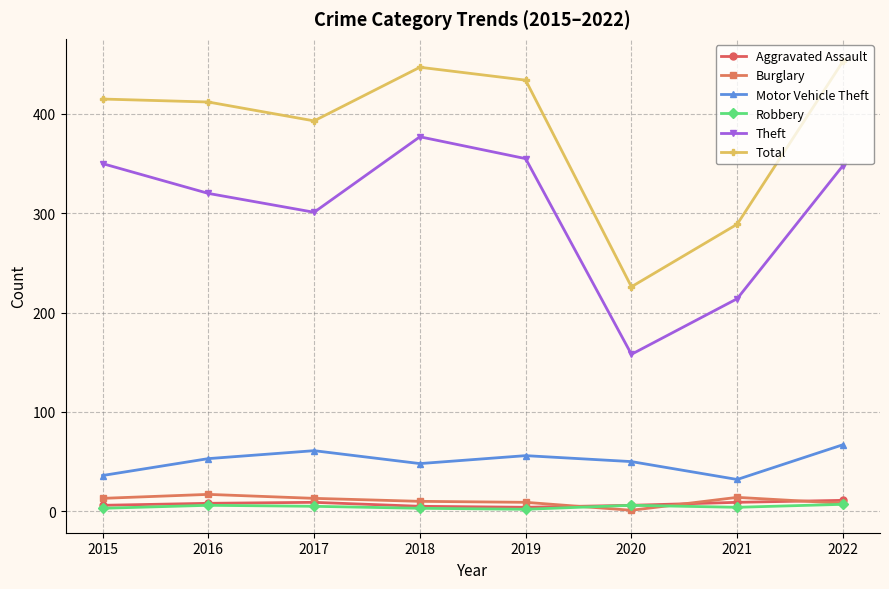

The Aggravated Assault series shows 11 at 2022. True or false?

True